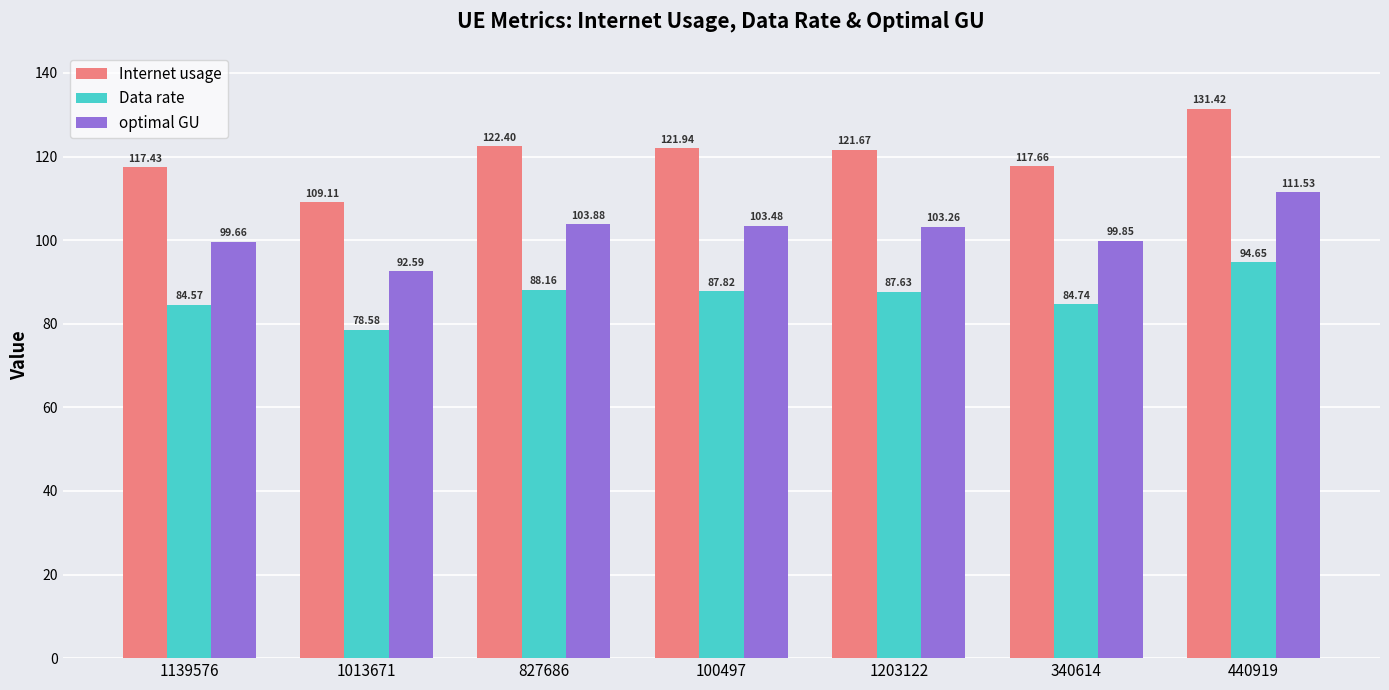

Are the bars horizontal?

No